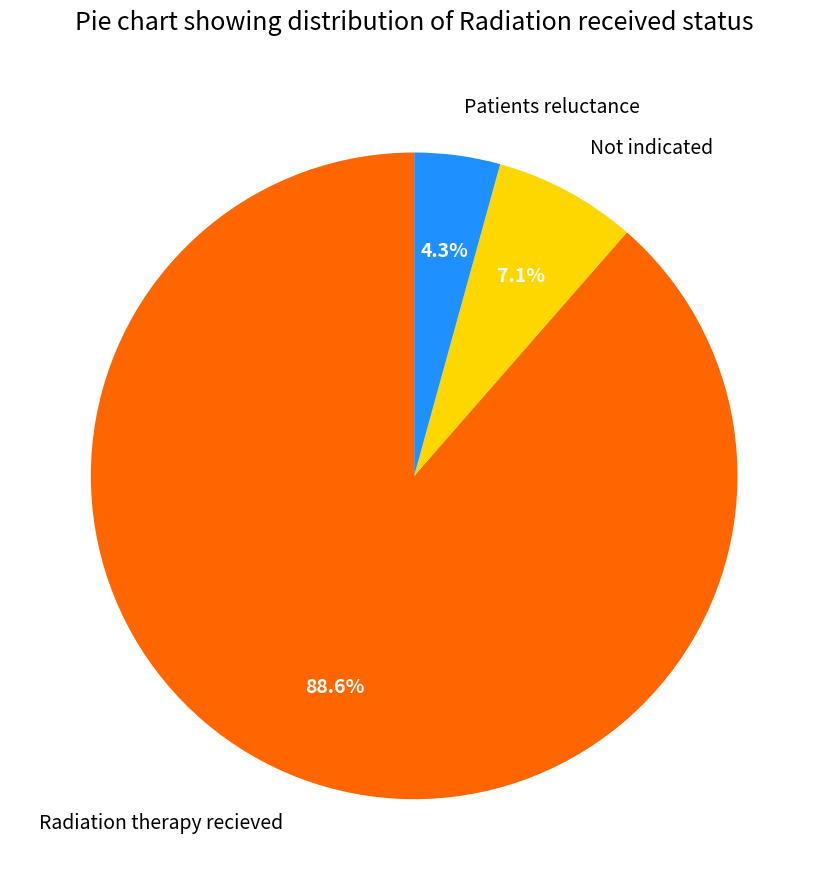

What is the smallest slice in the pie chart?

Patients reluctance